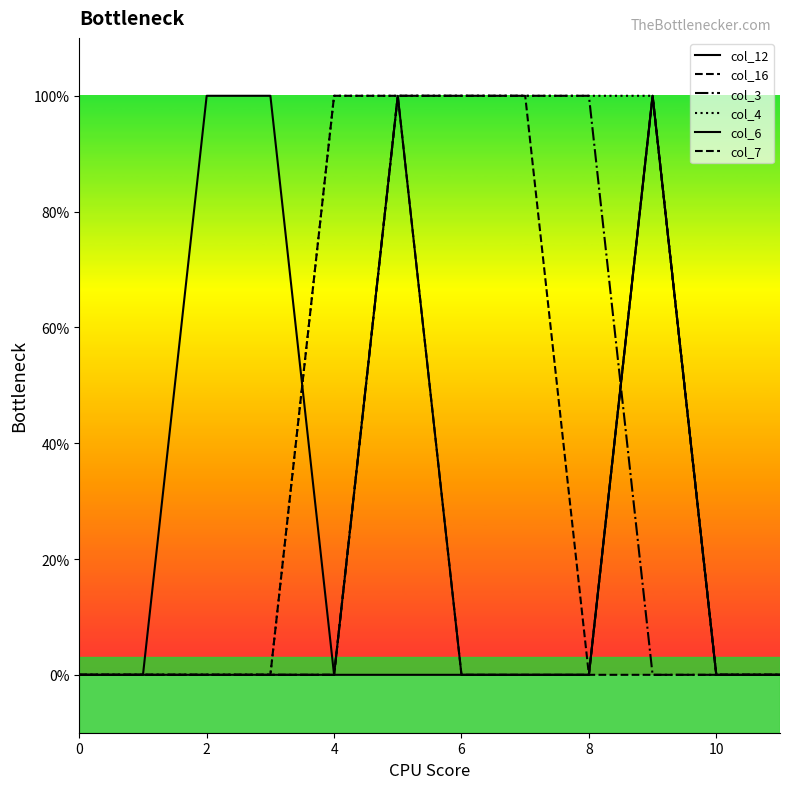

Does the chart display data point markers on the line(s)?

No